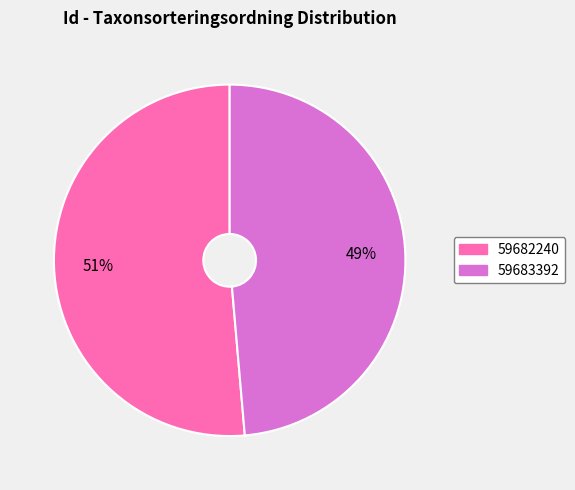

Is the sum of 59683392 and 59682240 greater than half?

Yes